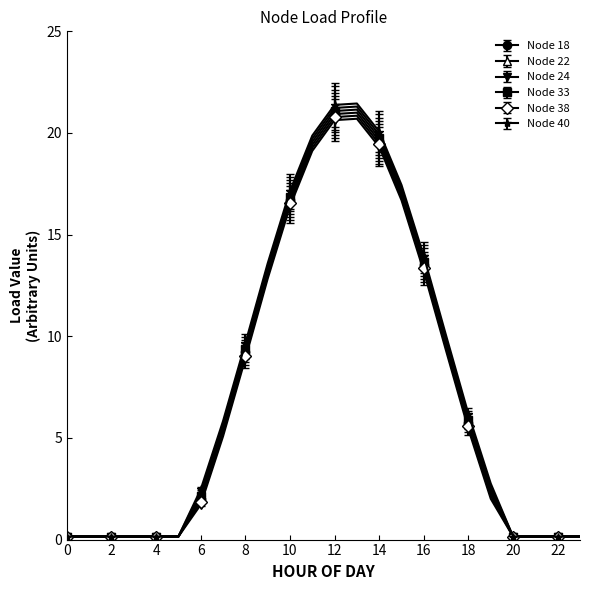

How many categories are shown in the chart?

24